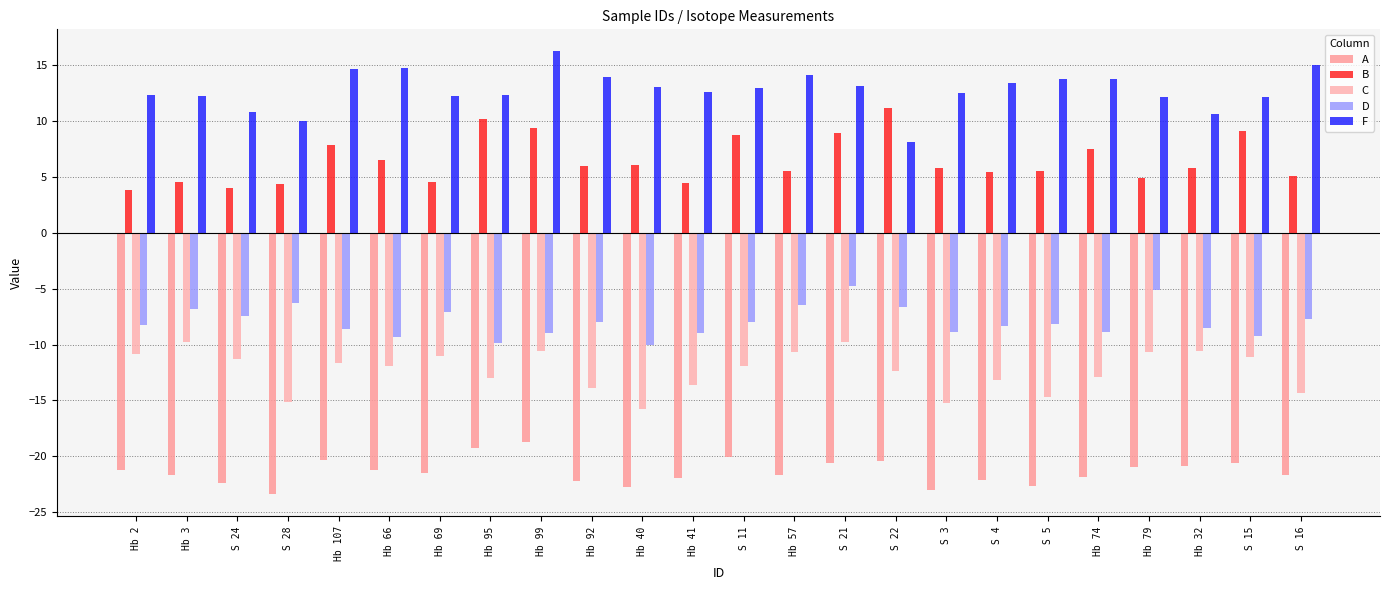

What value does the D series have at S 21?

-4.8